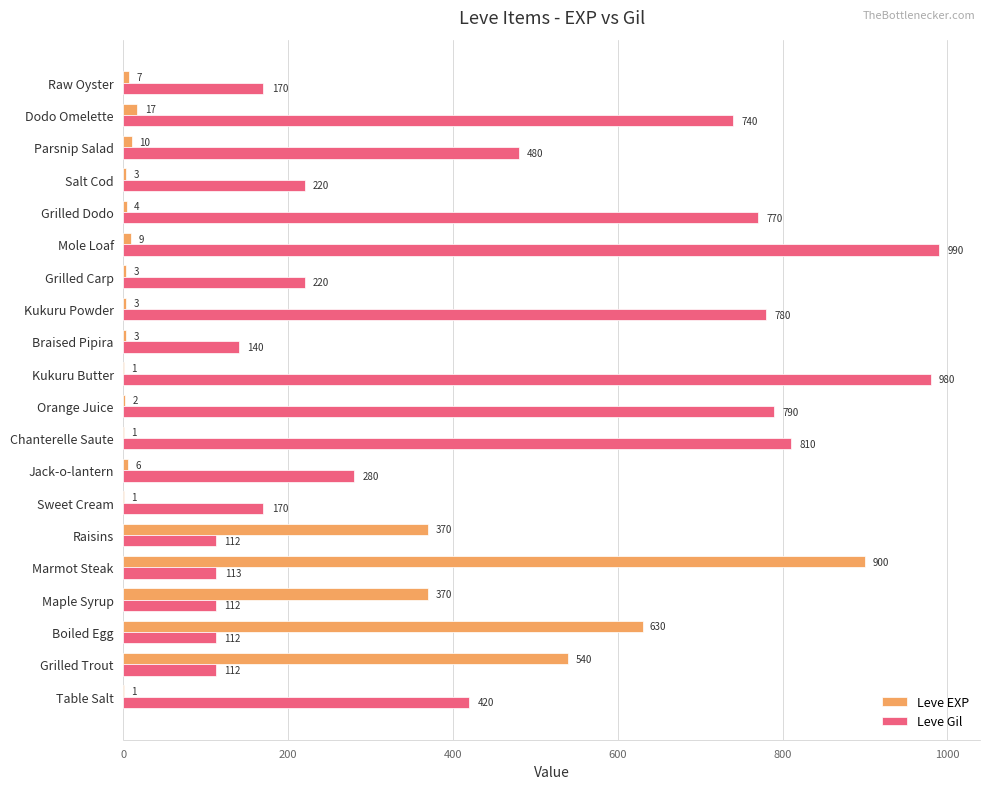

Which series has the largest total across all categories?

Leve Gil